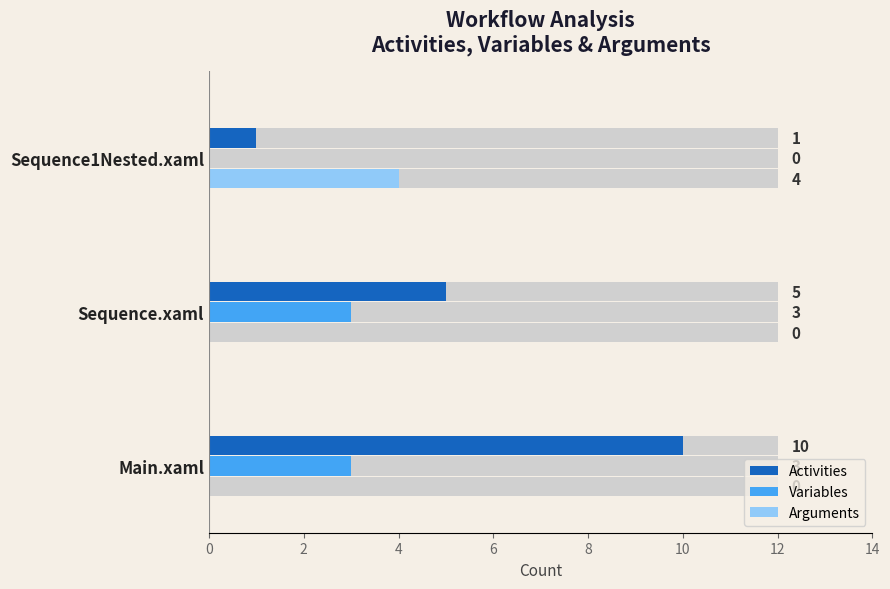

What is the greatest value displayed?

10